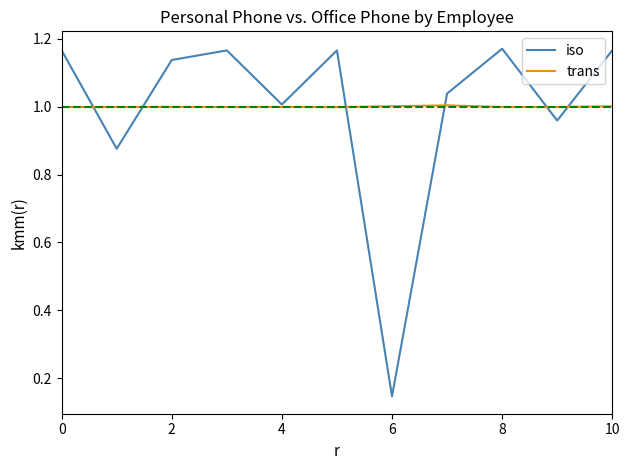

Rank the series by their maximum value, from highest to lowest.

iso, trans